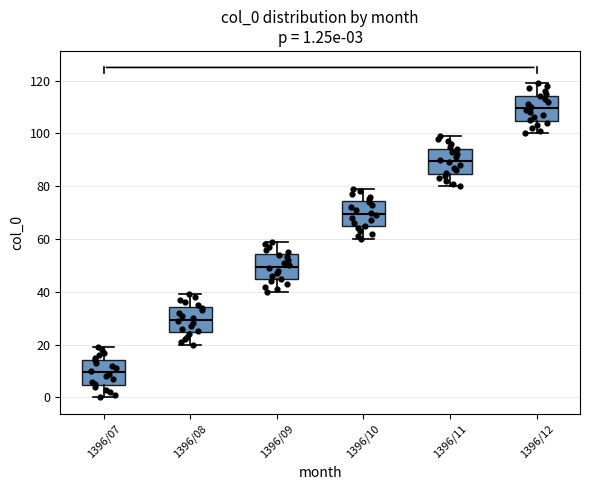

Which box has the lowest median line?

1396/07